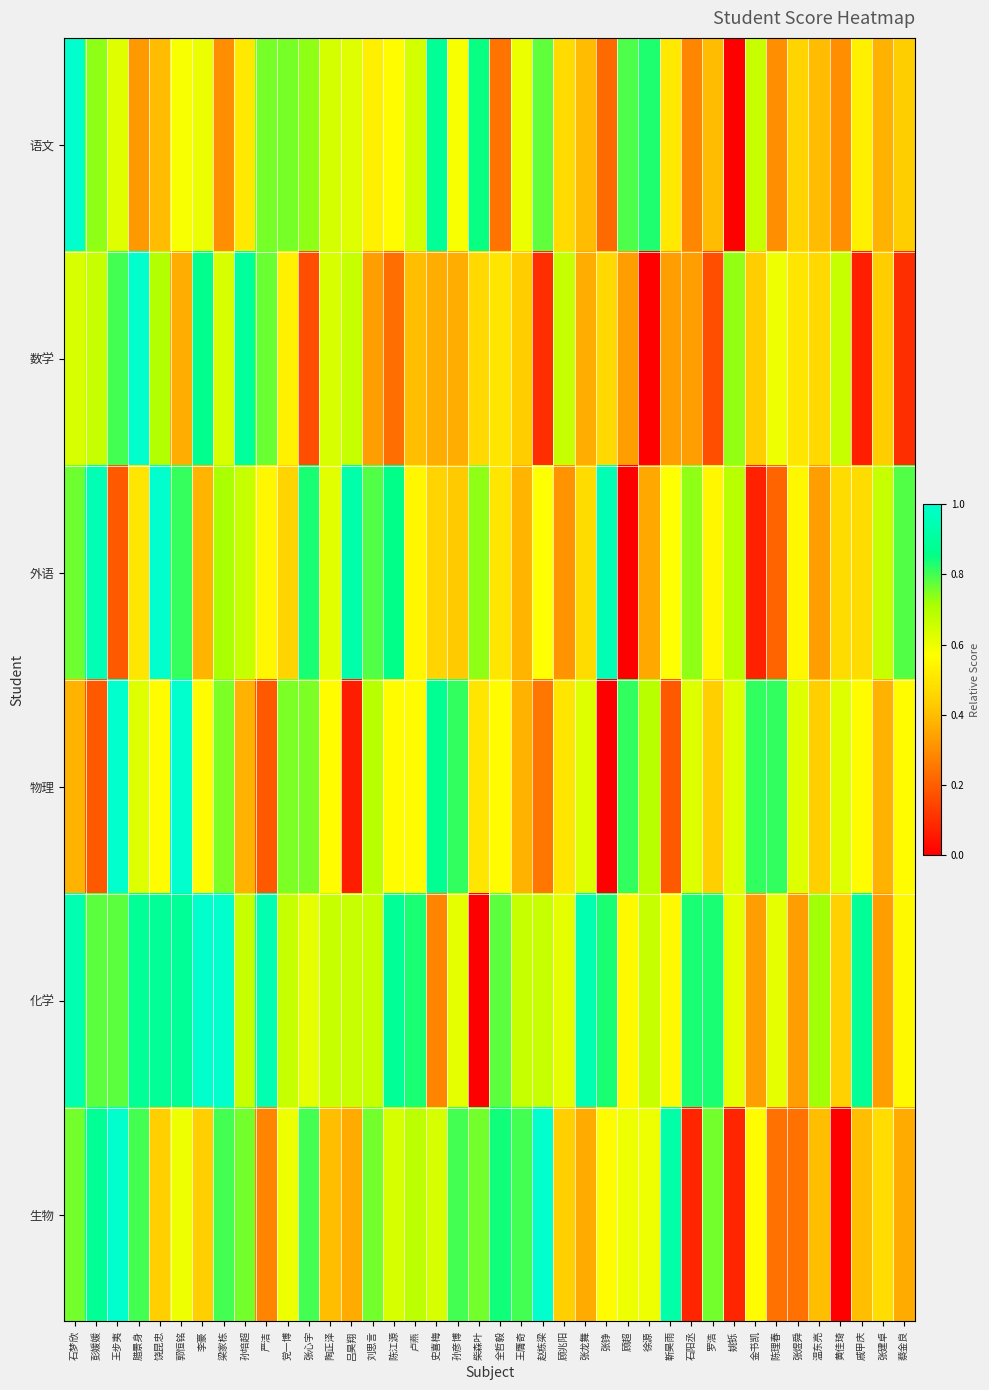

At which category is the sum across all series the highest?

石梦欣